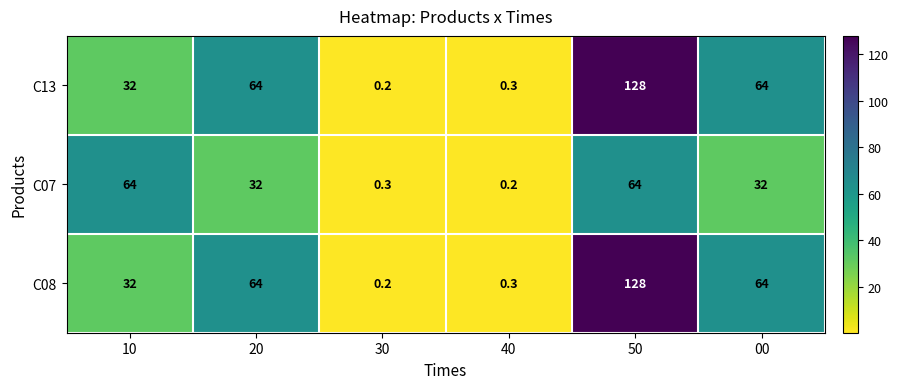

Reading left to right, extract all data points from this chart.

C13: 10=32.0	20=64.0	30=0.2	40=0.3	50=128.0	00=64.0
C07: 10=64.0	20=32.0	30=0.3	40=0.2	50=64.0	00=32.0
C08: 10=32.0	20=64.0	30=0.2	40=0.3	50=128.0	00=64.0